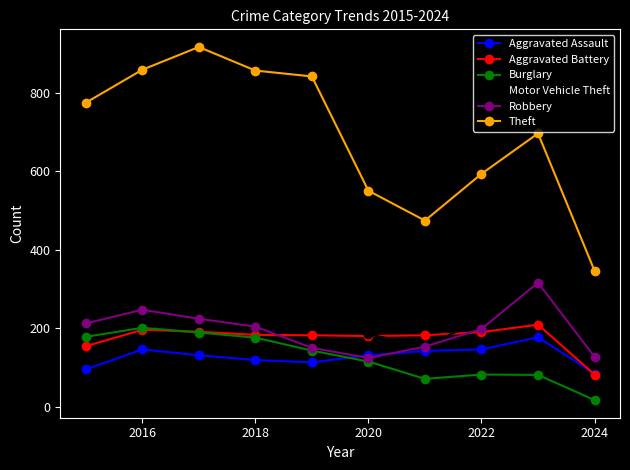

How many lines are shown in the chart?

6